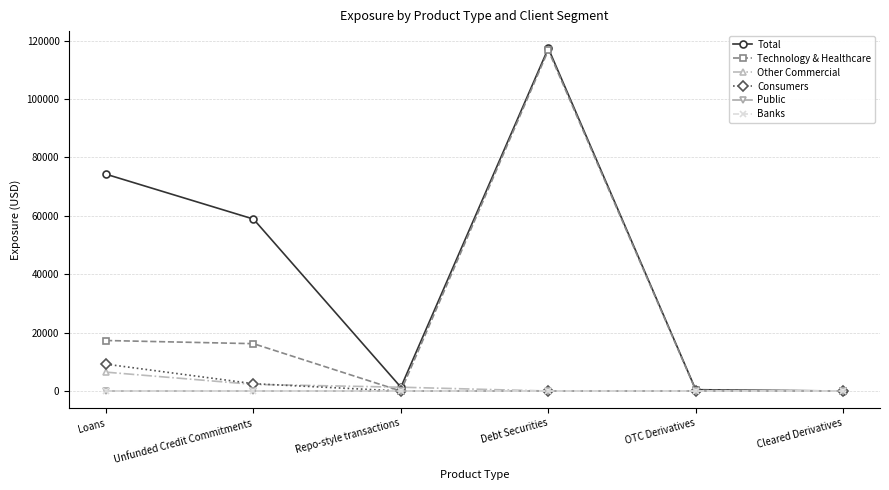

What is the average value of the Total series?

42052